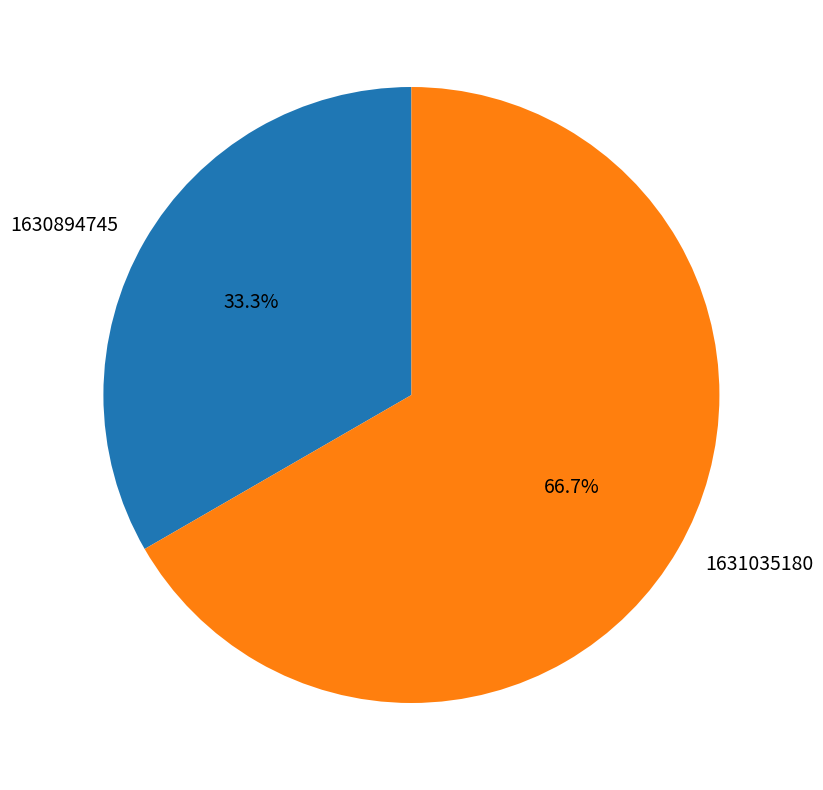

Which has a higher value, 1631035180 or 1630894745?

1631035180